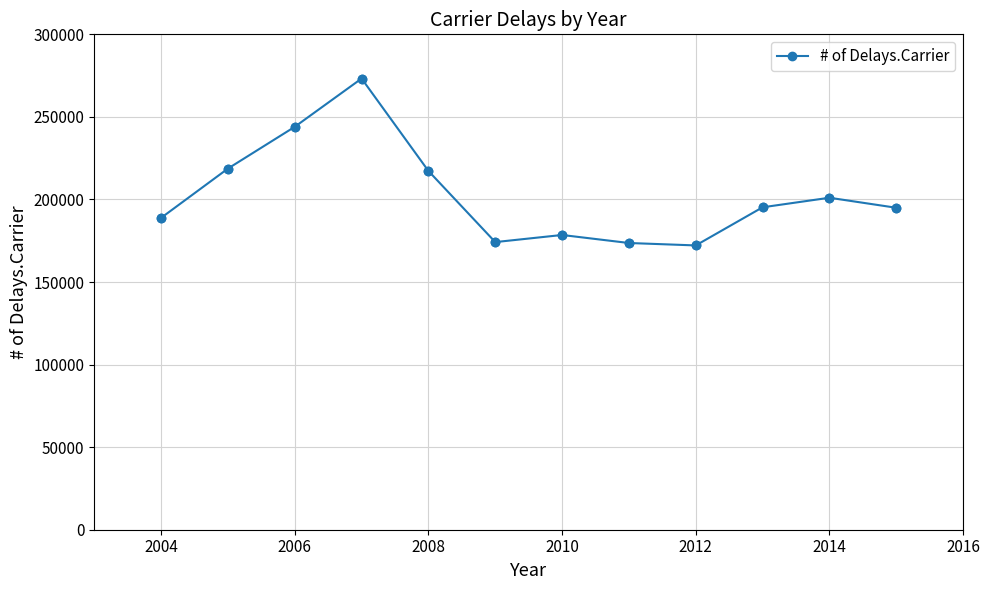

What is the average value?

202651